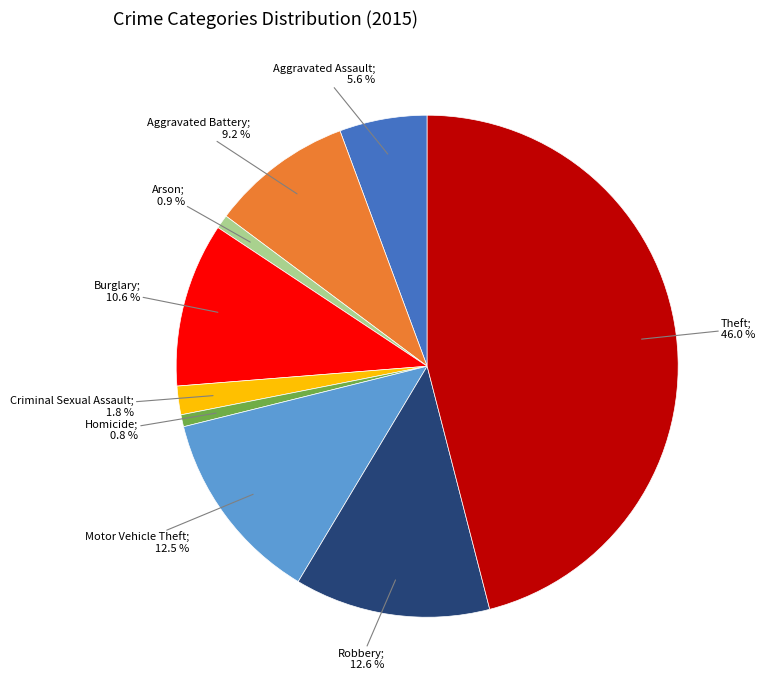

How many slices are in this pie chart?

9